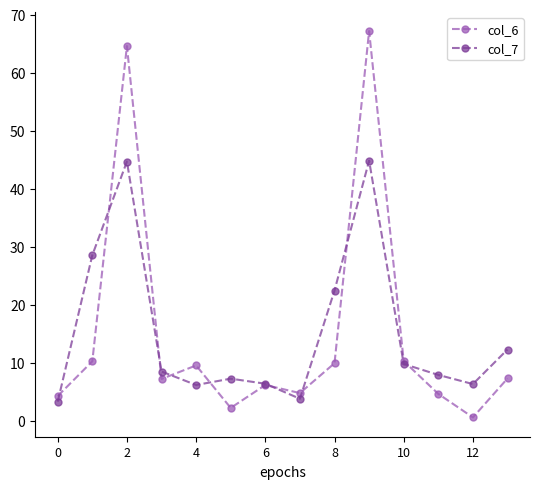

True or false: col_7 has more than 0 interior local peaks.

True